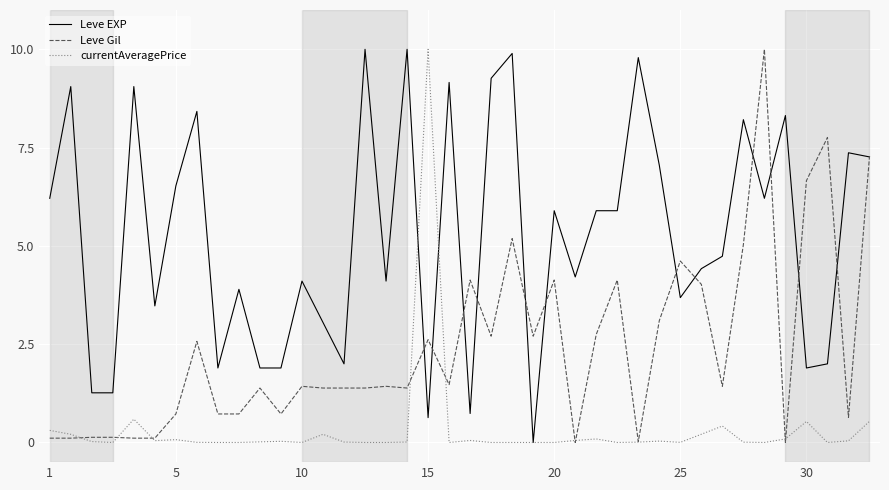

What is the greatest value displayed?

10.0